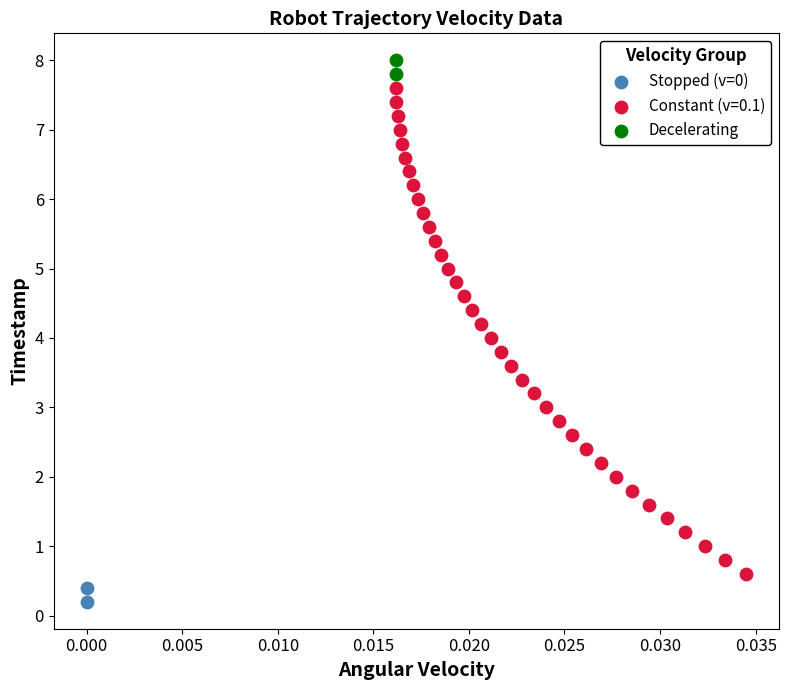

What are all the series names shown in the legend?

Stopped (v=0), Constant (v=0.1), Decelerating